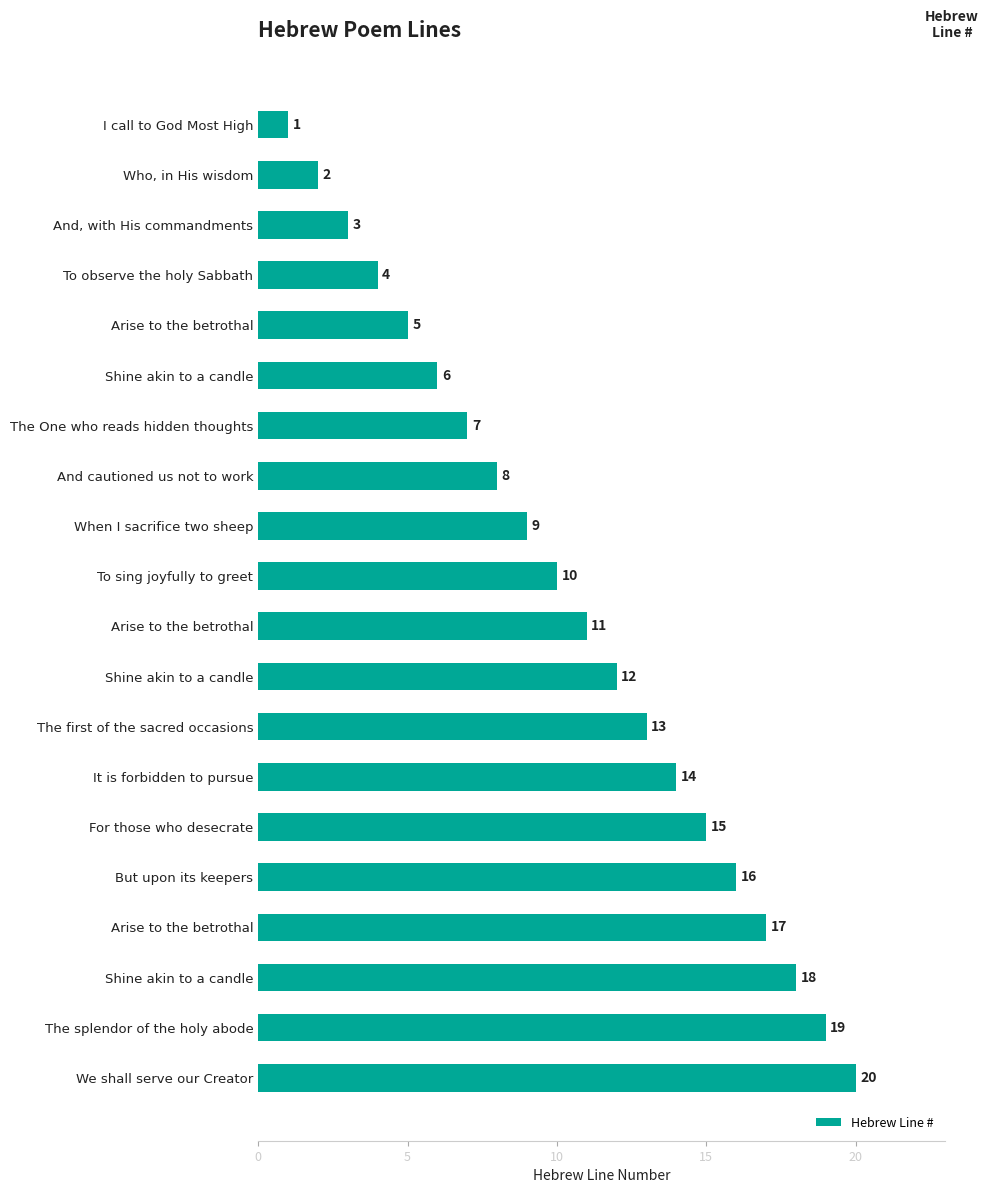

What is the difference between the maximum and minimum values?

19